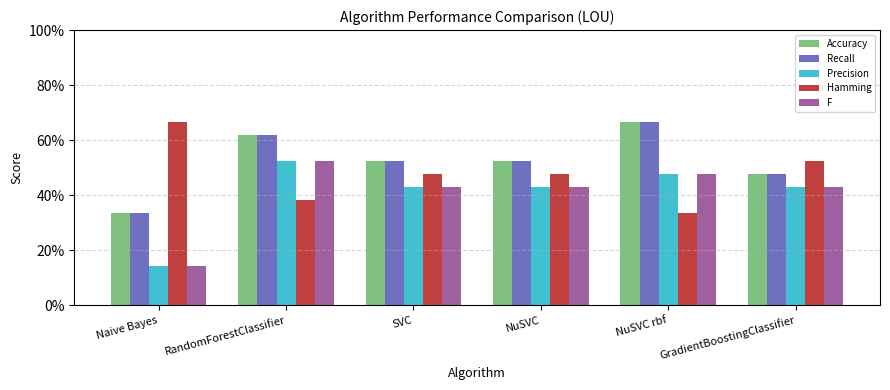

What are all the series names shown in the legend?

Accuracy, Recall, Precision, Hamming, F